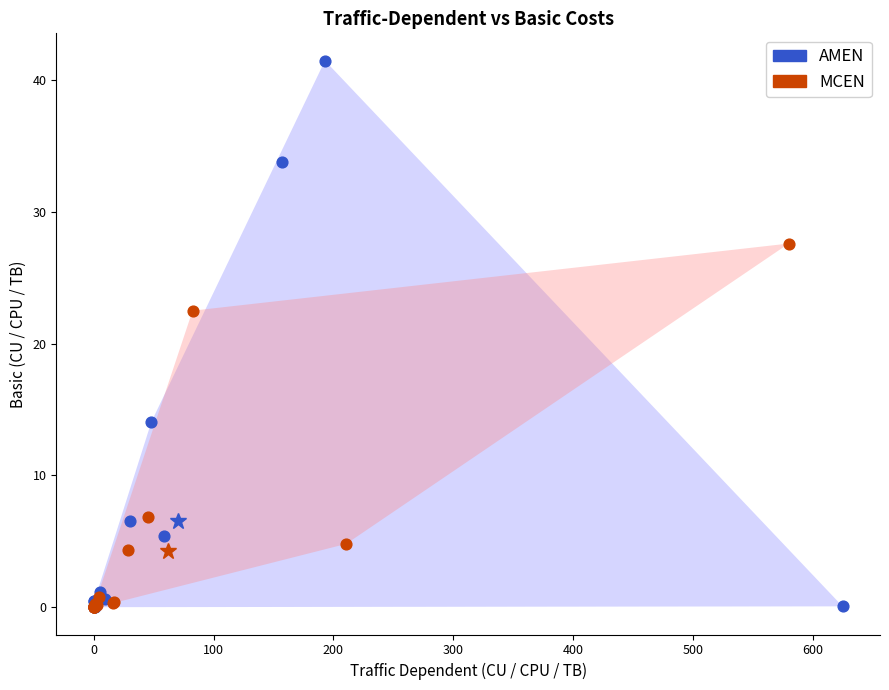

Which series has the largest Y range (max minus min)?

AMEN